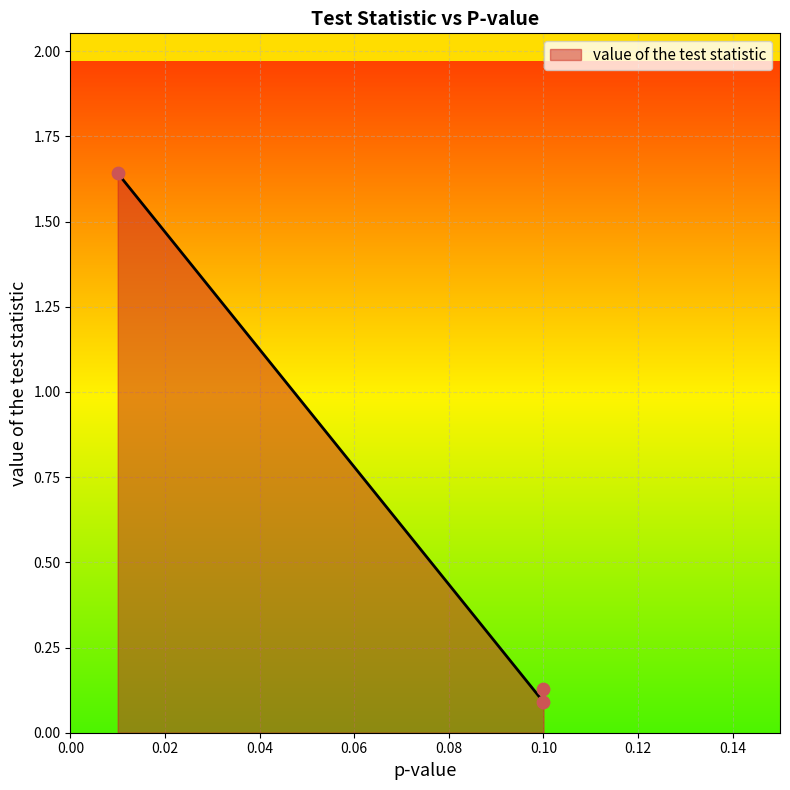

What is the change in value from 0.01 to 0.1?

-1.6